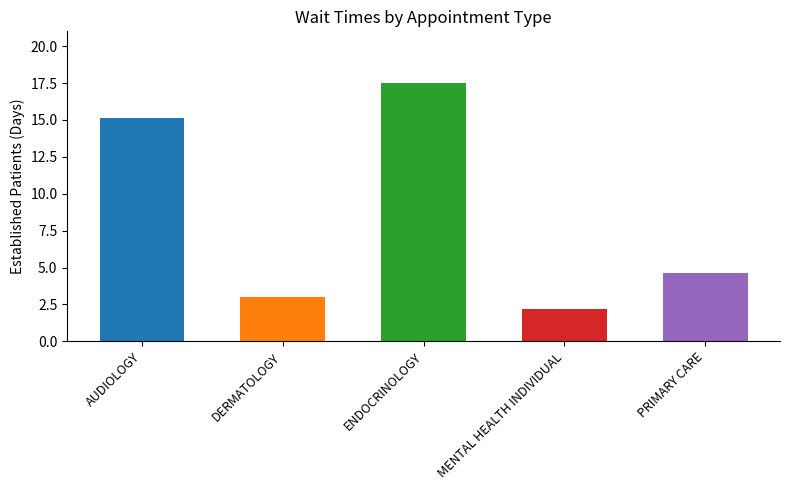

What is the ratio of the value at MENTAL HEALTH INDIVIDUAL to the value at PRIMARY CARE?

0.5